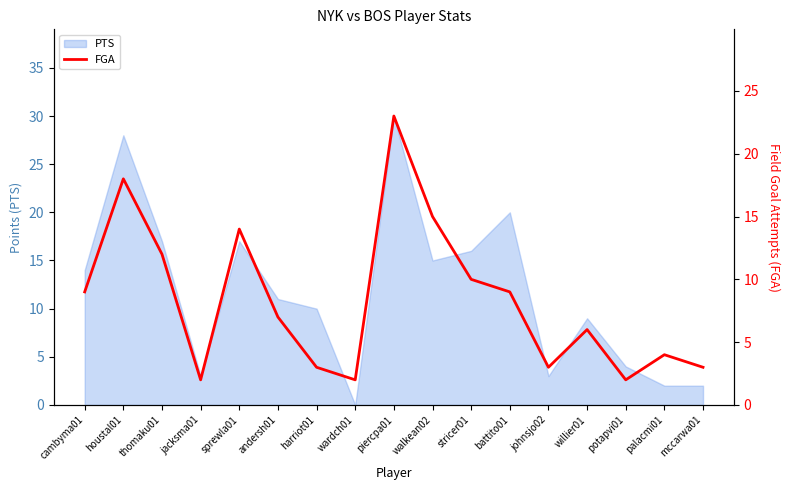

Read the value at cambyma01, to the nearest 10.

10